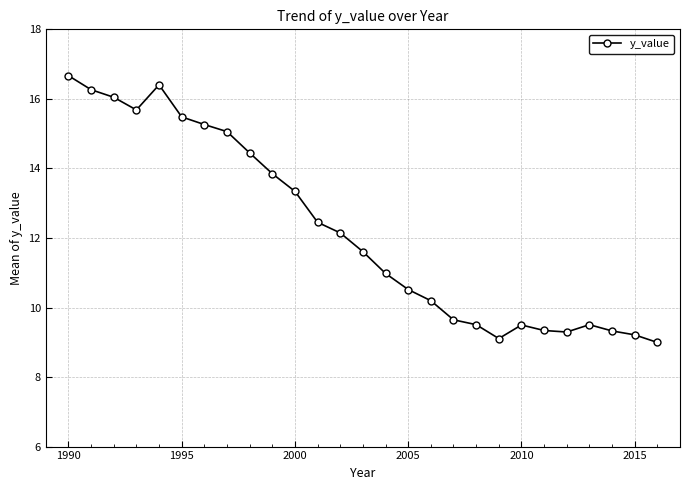

What is the minimum value shown in the chart?

9.0